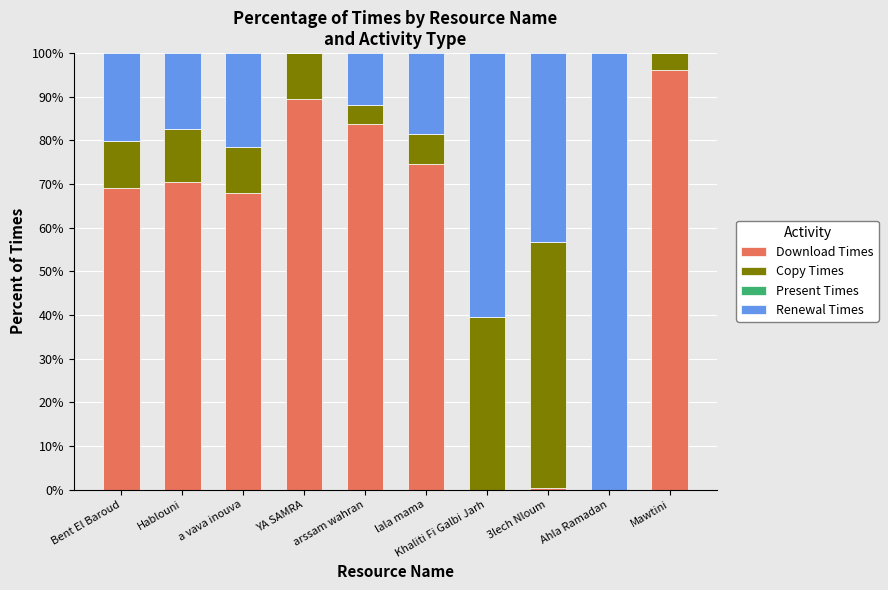

Are the bars grouped side by side (vs. stacked)?

No